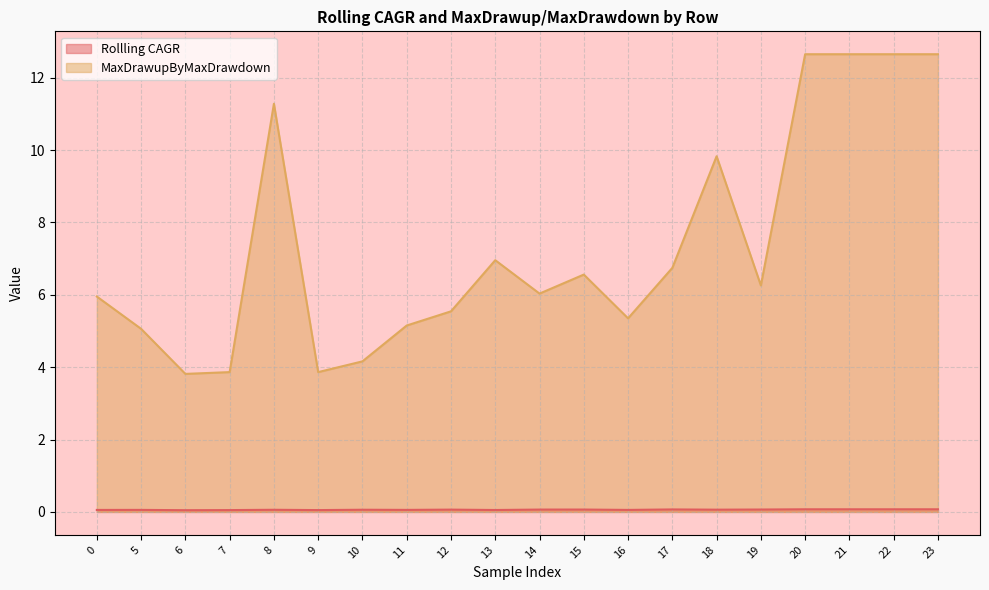

Does the chart have visible grid lines?

Yes